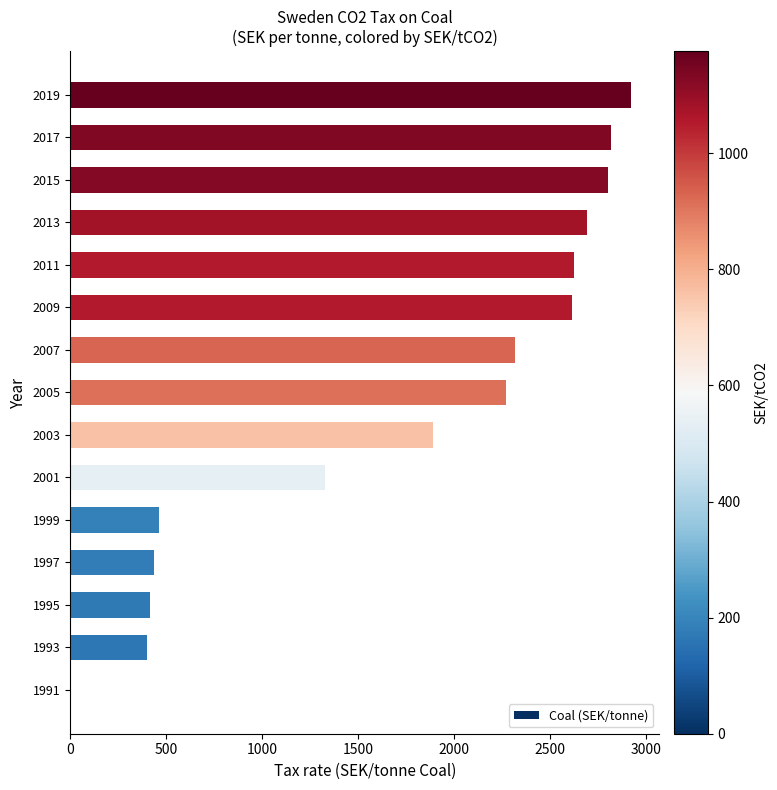

The value at 2015 is 2800. True or false?

True